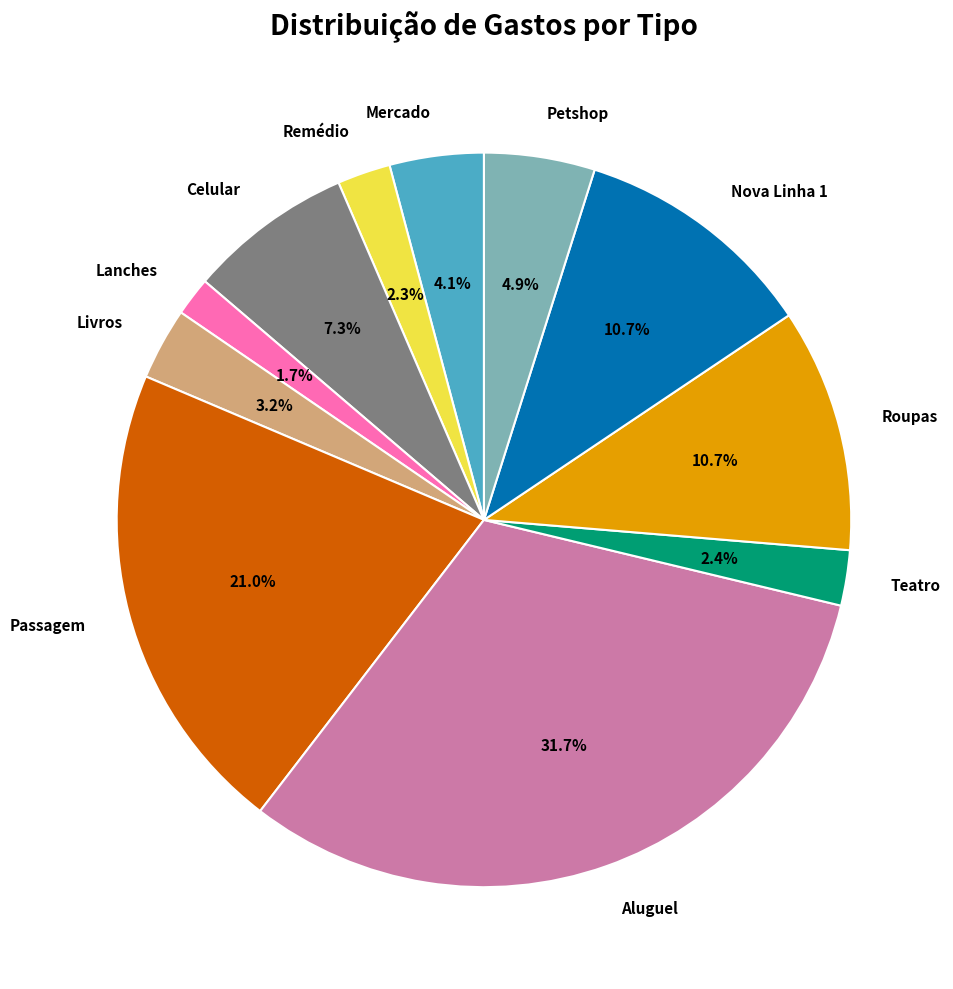

Does any single category account for the majority?

No